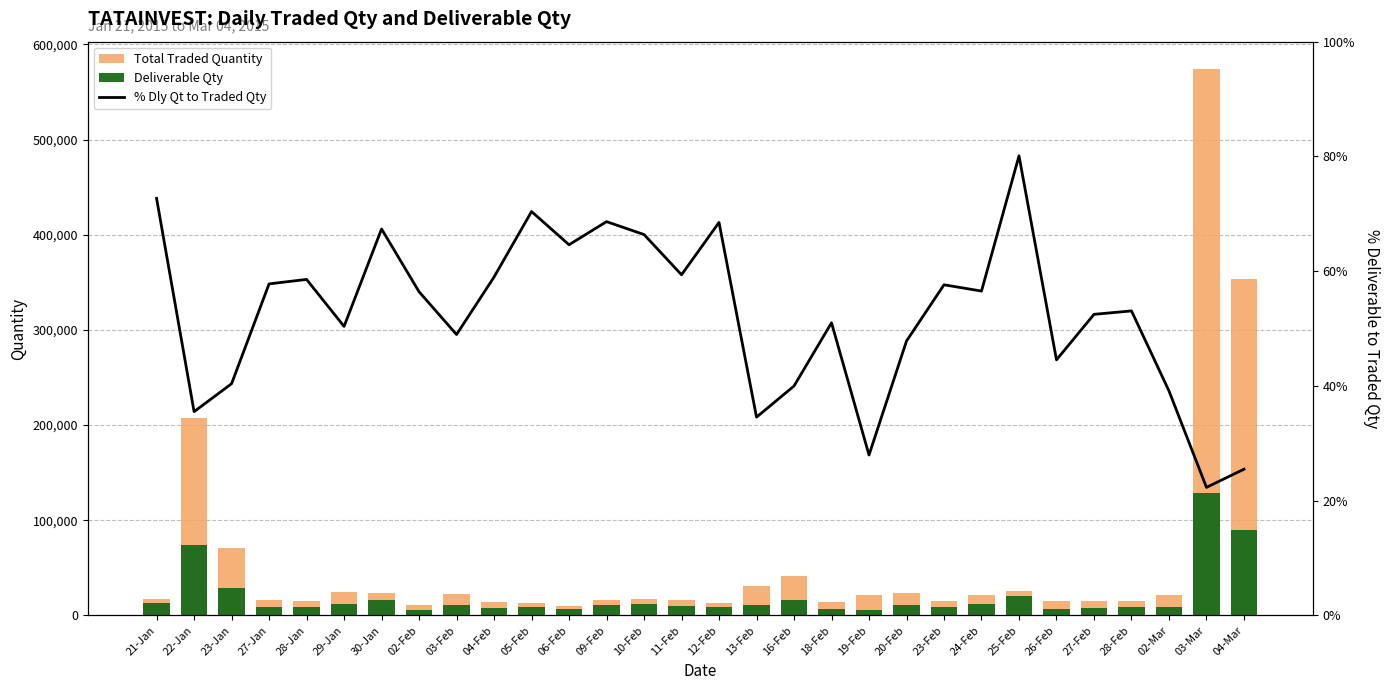

Rank the series at 03-Mar from highest to lowest value.

Total Traded Quantity, Deliverable Qty, % Dly Qt to Traded Qty